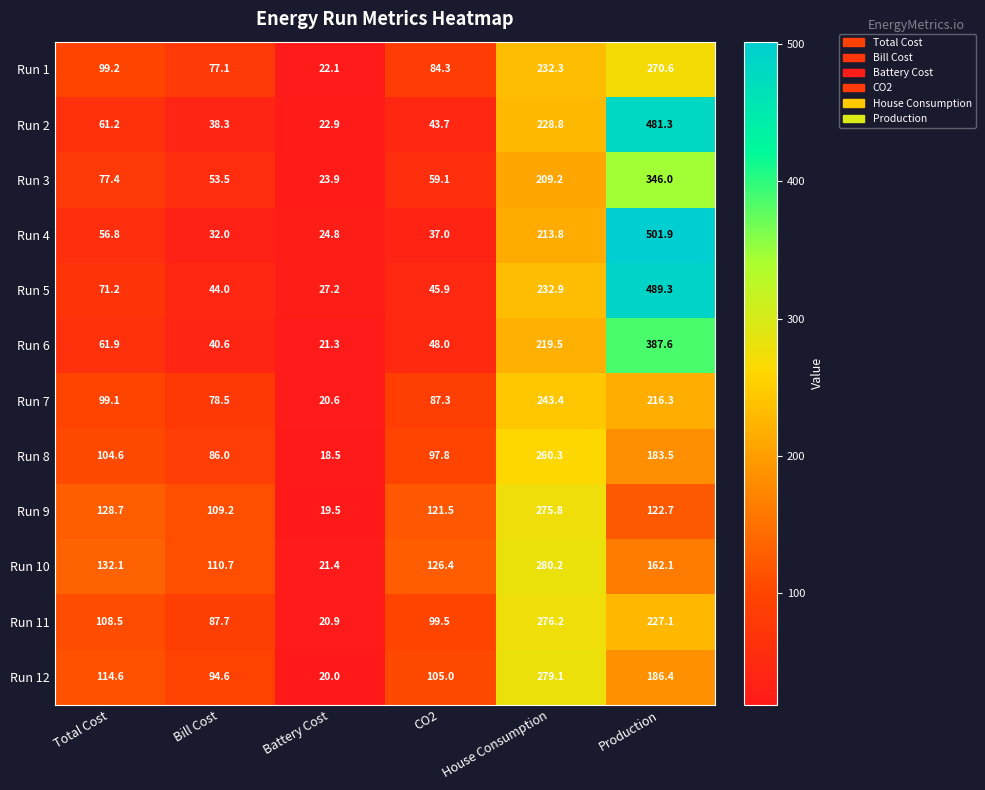

At House Consumption, list the series in order from smallest to largest.

Run 3, Run 4, Run 6, Run 2, Run 1, Run 5, Run 7, Run 8, Run 9, Run 11, Run 12, Run 10